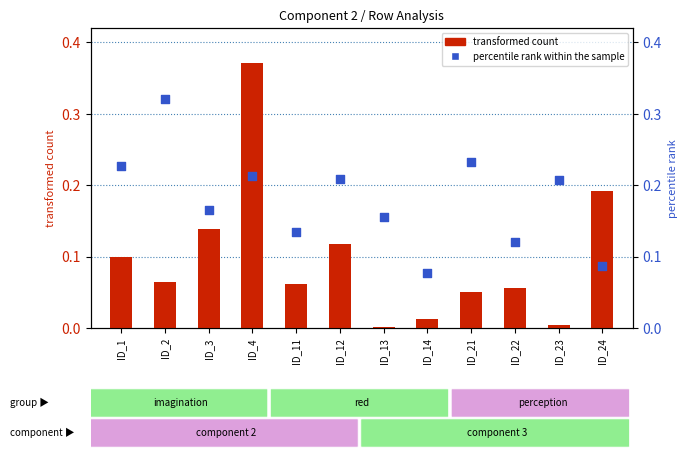

What is the total value across all series at ID_21?

0.3